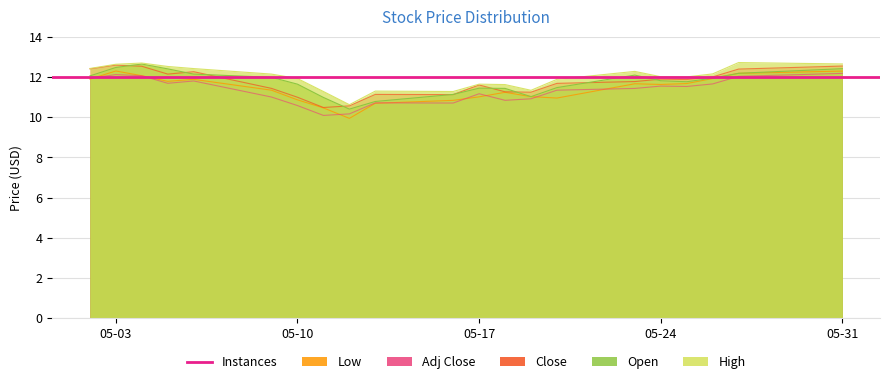

In High, how many points are lower than both neighbors (excluding endpoints)?

4